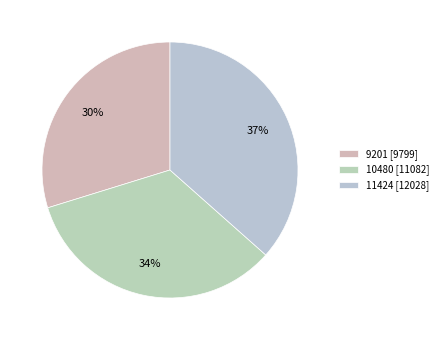

Count the number of slices in the pie.

3